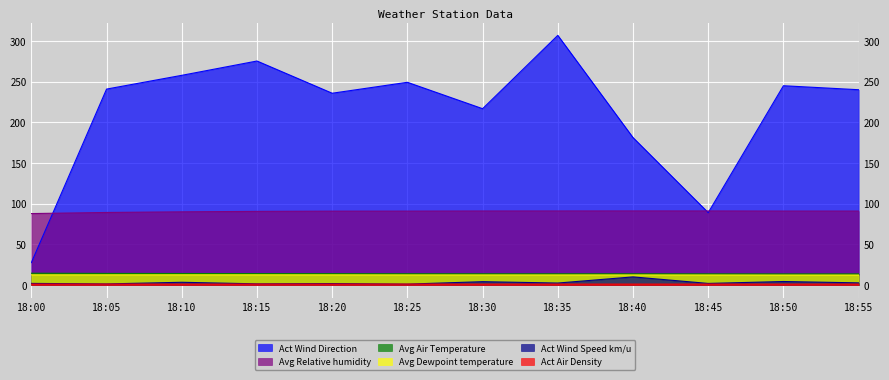

What is the total value across all series at 18:25?

368.9